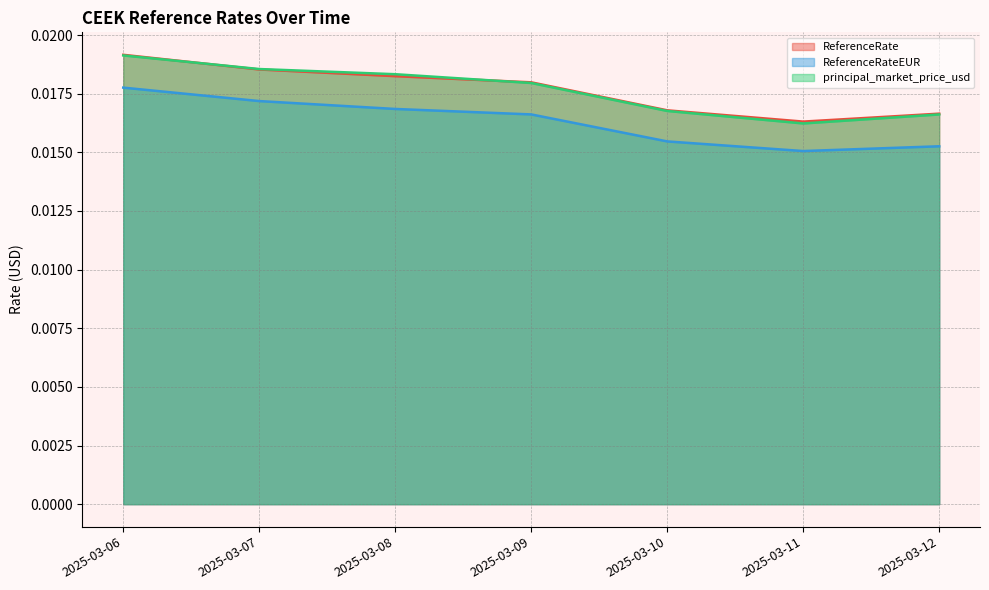

Which series has the widest spread of values?

principal_market_price_usd